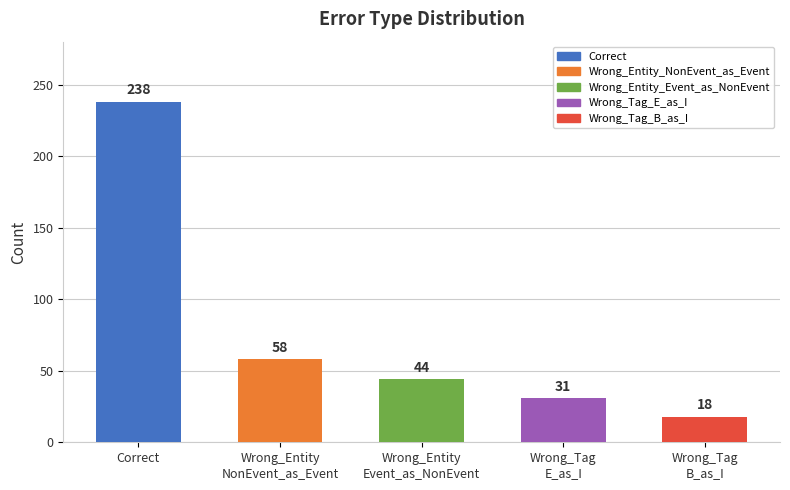

What is the change in value from Correct to Wrong_Tag
E_as_I?

-207